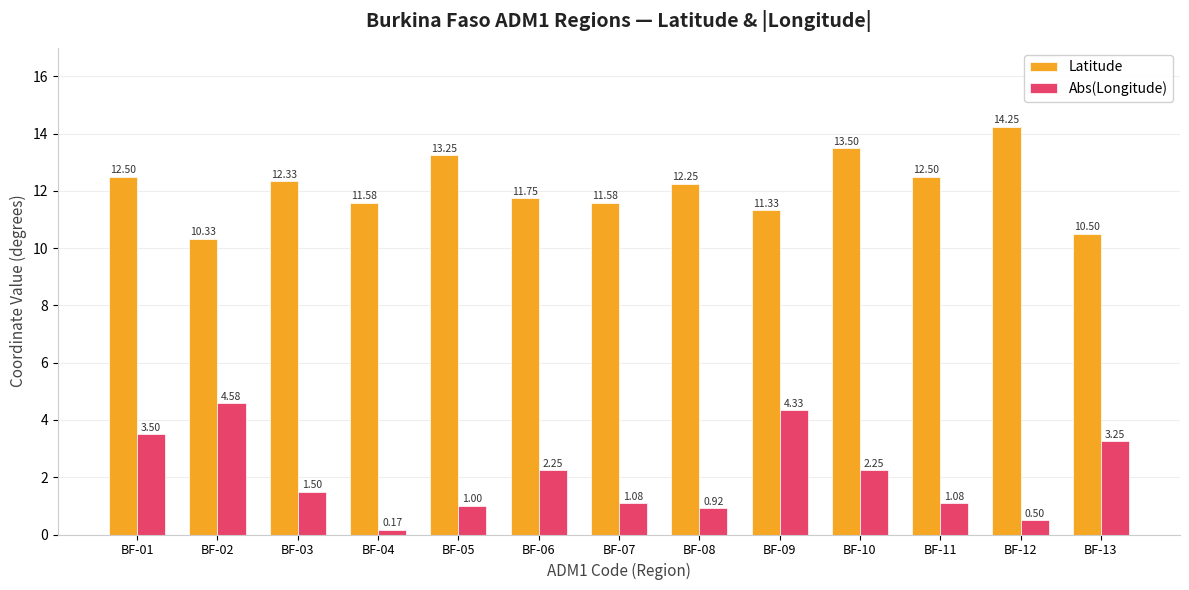

How many groups of bars are there?

13